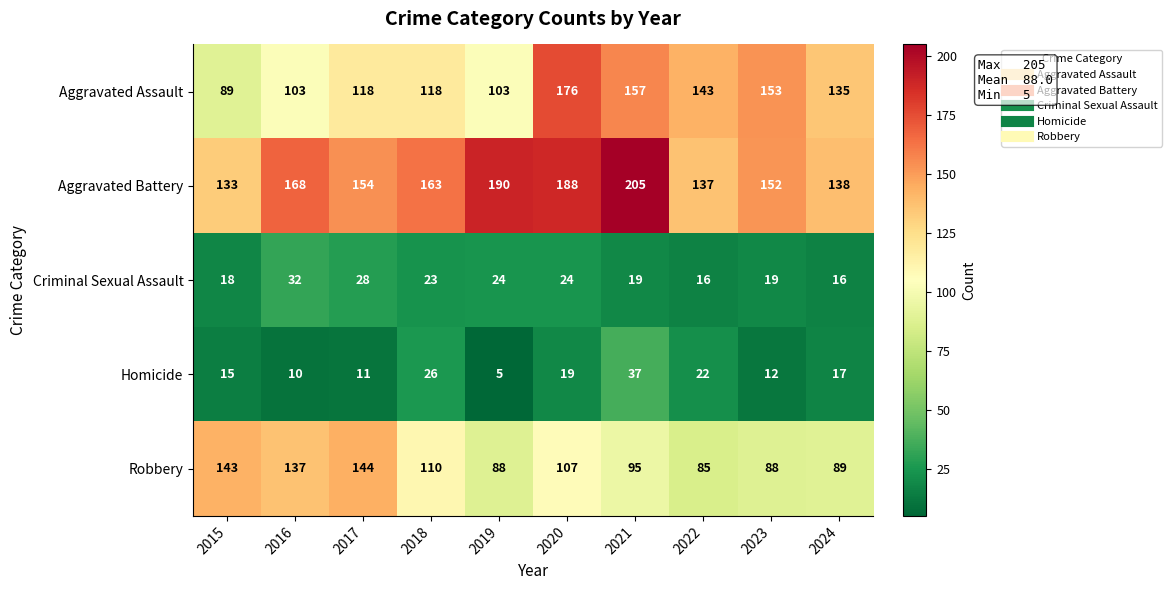

Where is Robbery nearest to the value 114?

2018